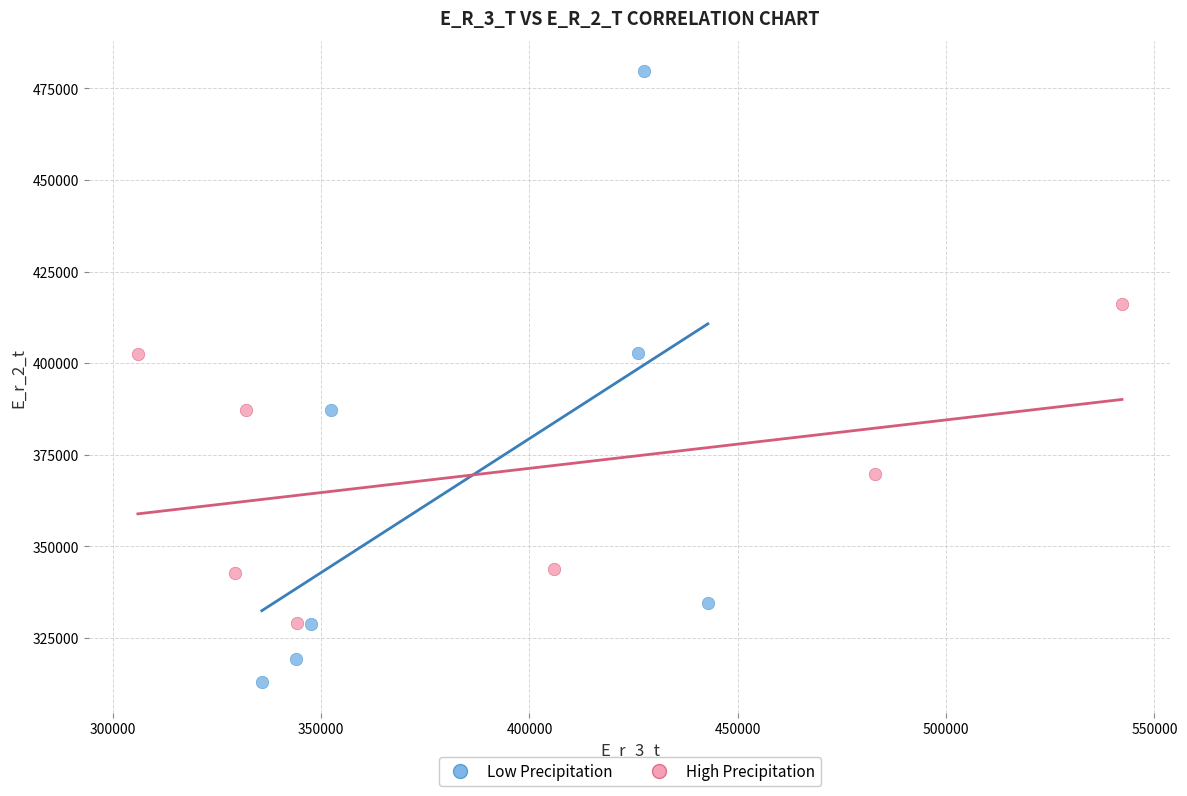

Which series has the largest Y range (max minus min)?

Low Precipitation